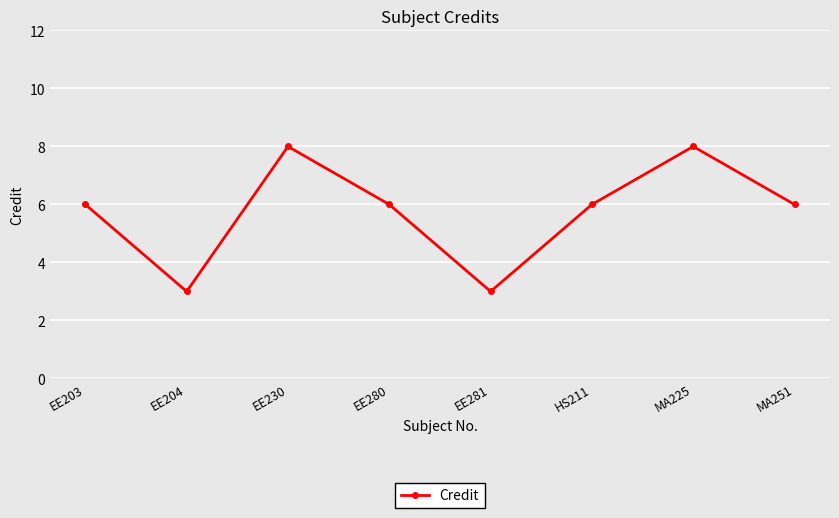

What is the average value?

6